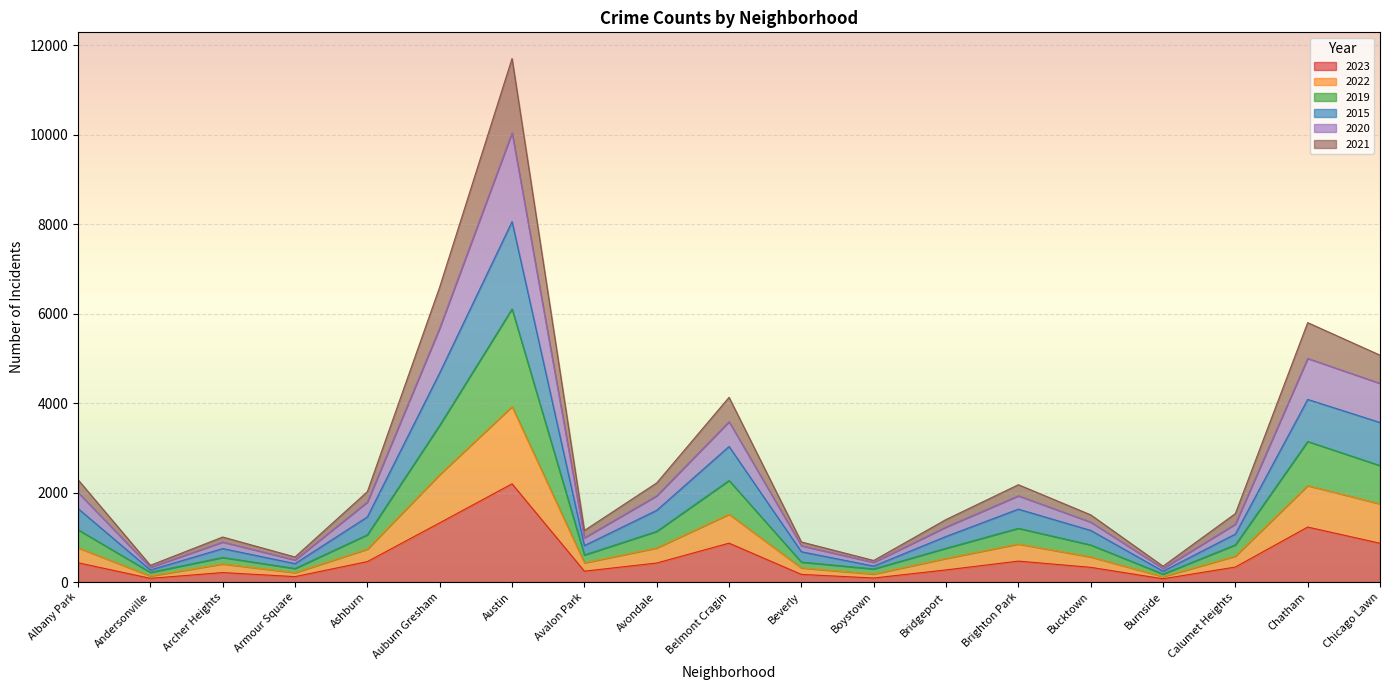

Does the chart display data point markers on the line(s)?

No